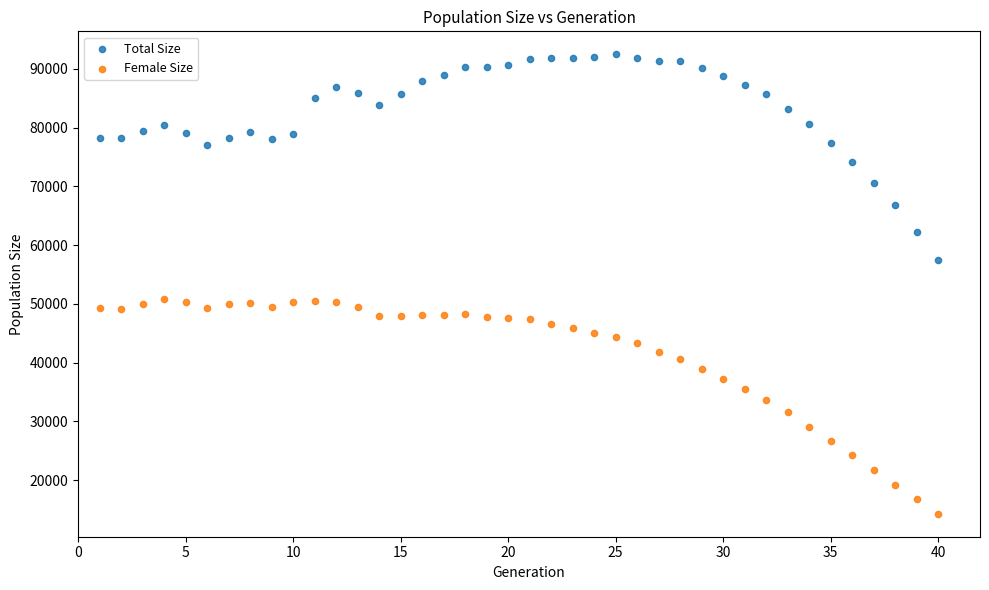

Which series reaches the maximum Y coordinate?

Total Size